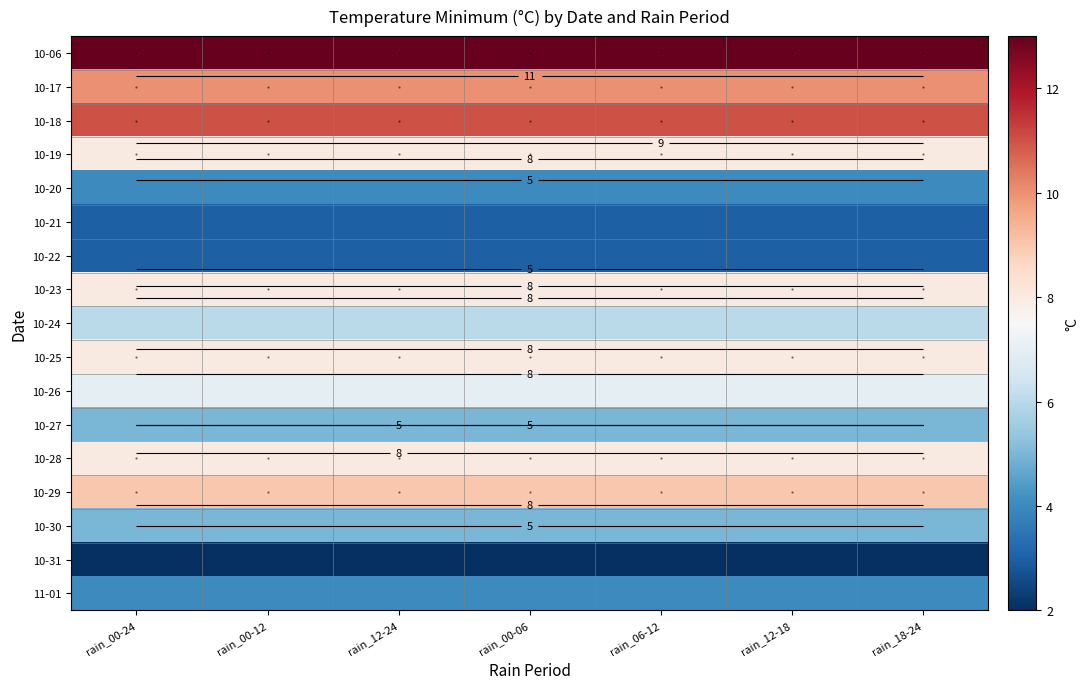

What is the lowest value of the 10-20 series?

4